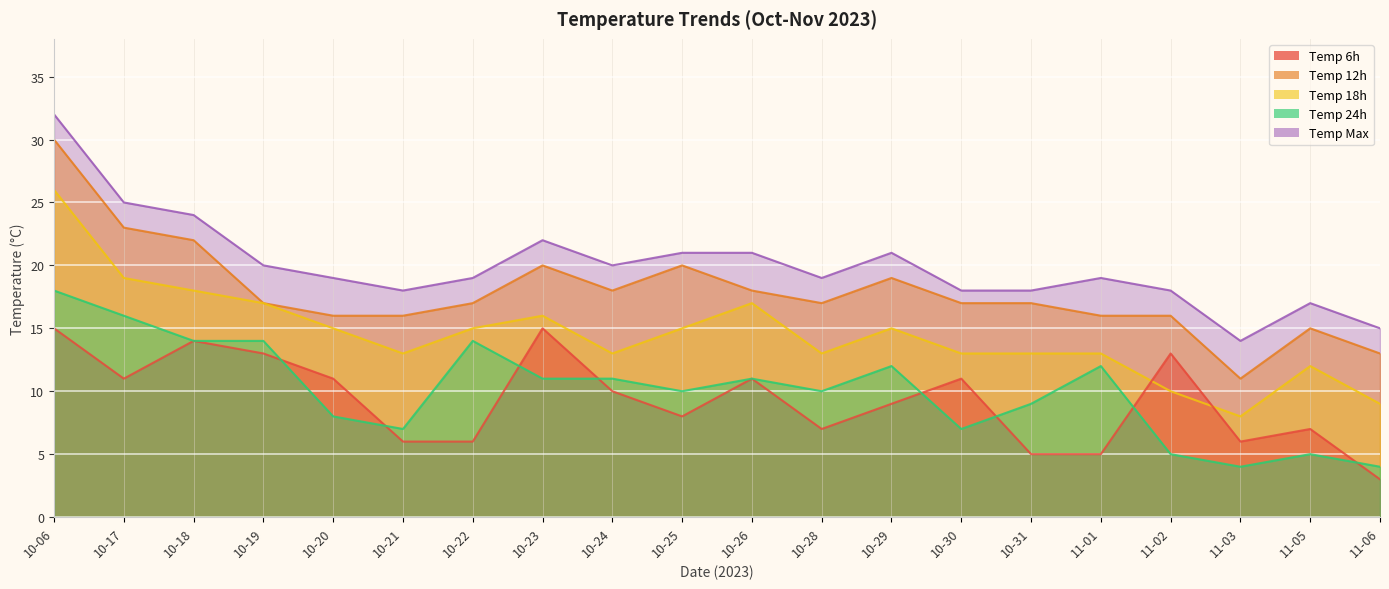

Which has a higher value, 10-20 or 10-28?

10-20